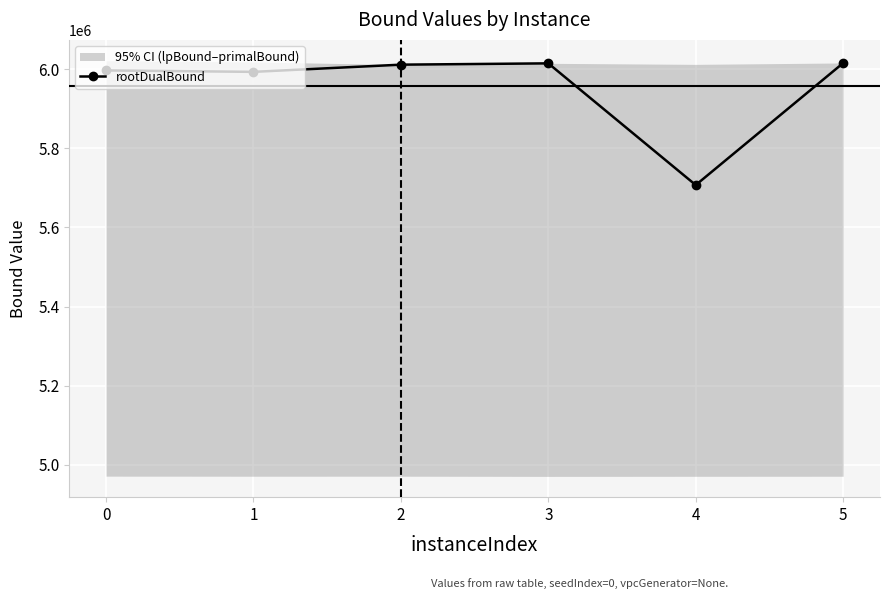

List the labels in order of value, smallest first.

4, 1, 0, 2, 3, 5